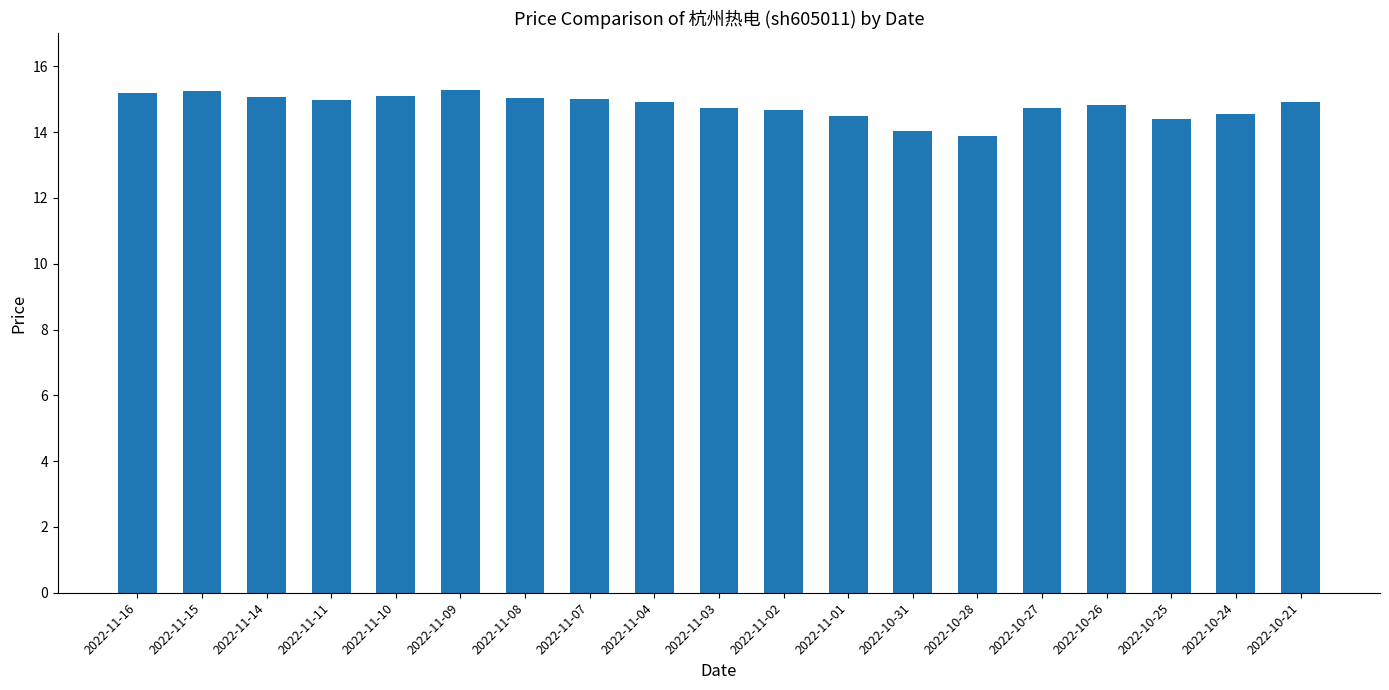

How many distinct data groups are displayed?

1